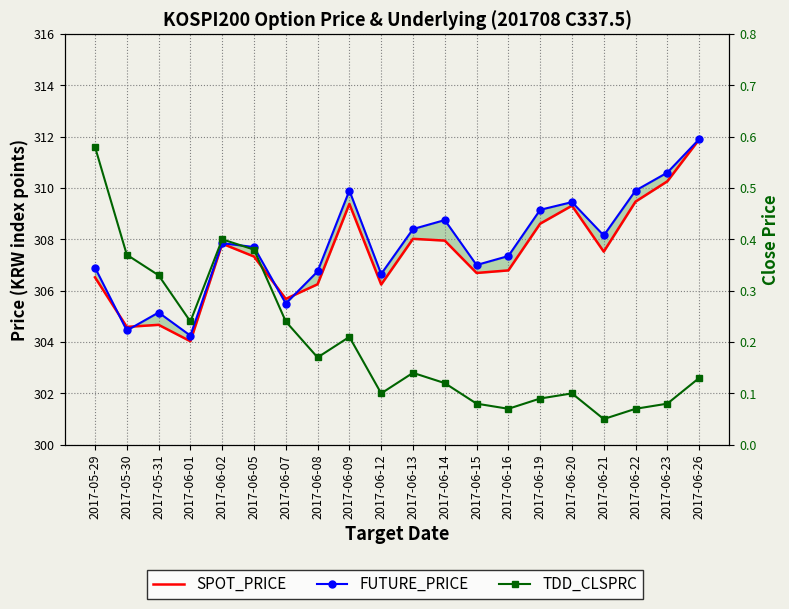

Which series has the largest range (max minus min)?

SPOT_PRICE